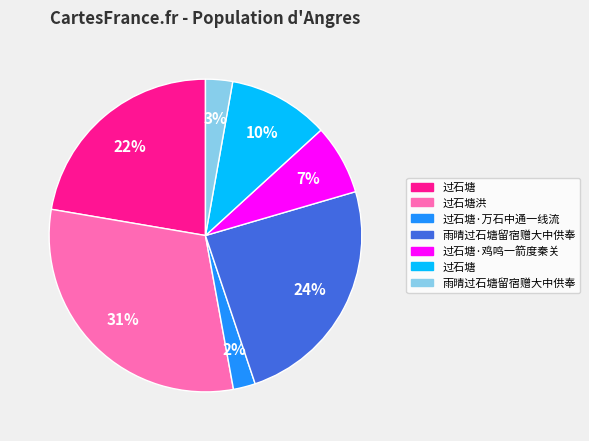

Is there any slice that represents more than half of the pie?

No